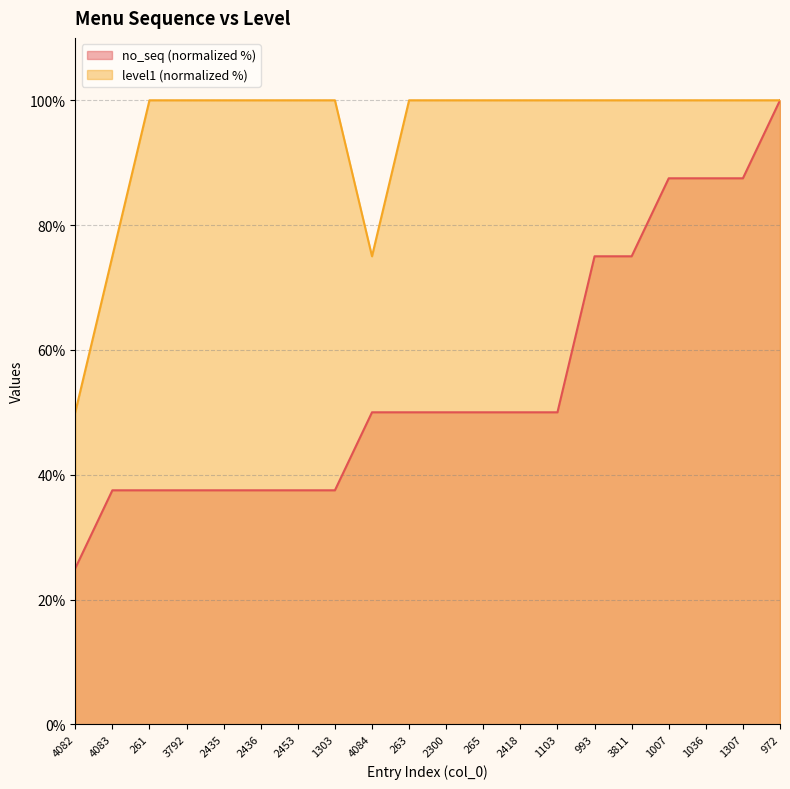

What is the sum of all level1 values?

1900.0